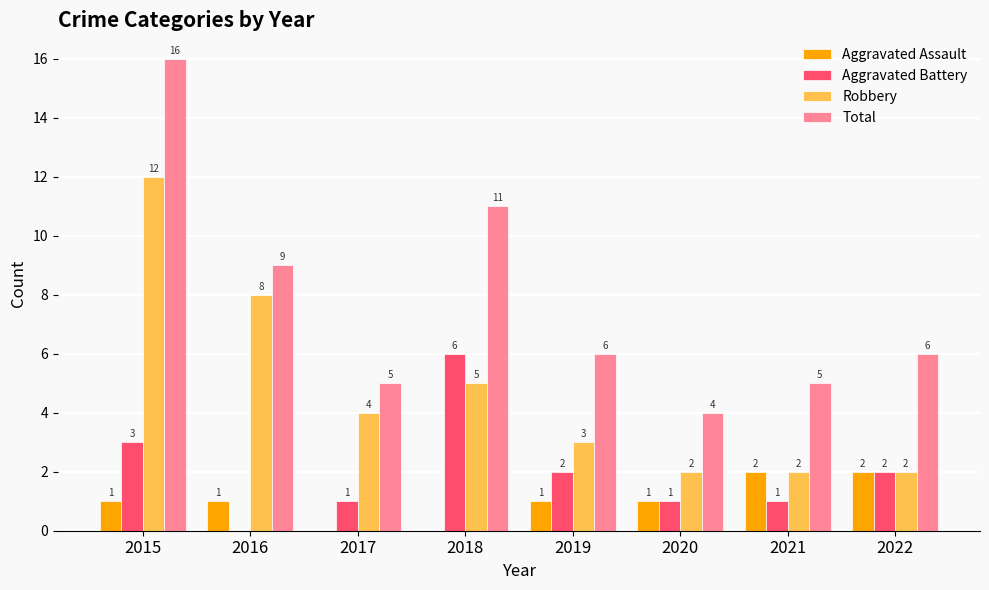

Between 2018 and 2020, which series saw the biggest shift?

Total